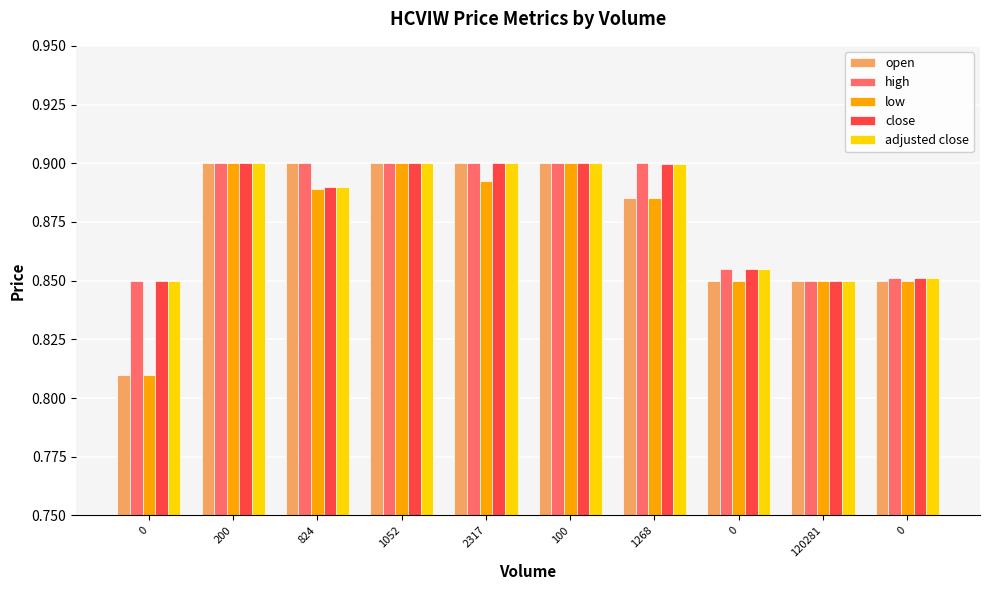

What is the average value of the open series?

0.9